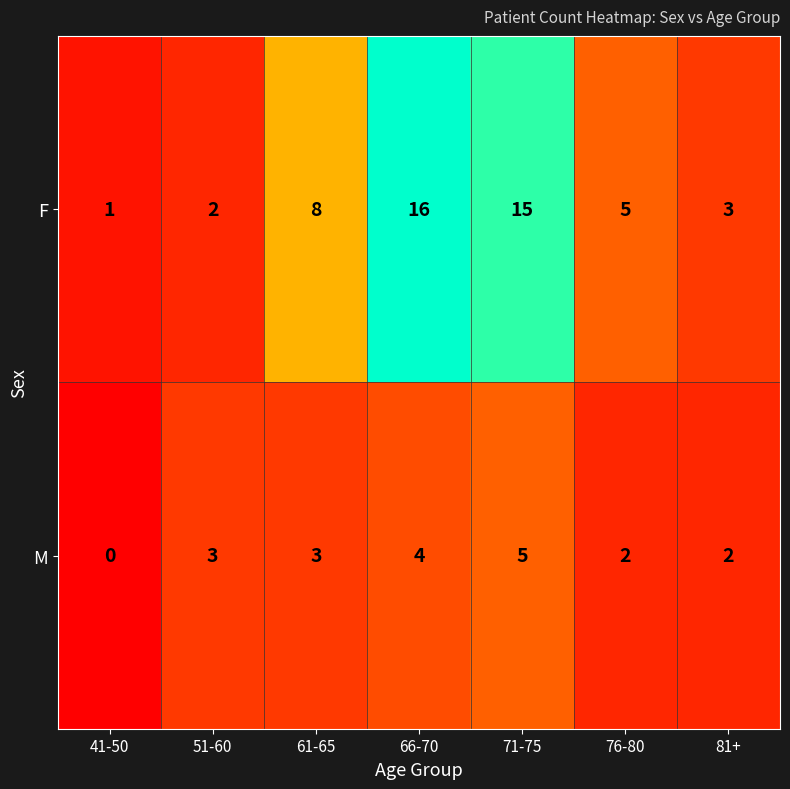

Which category has the highest value across all series?

66-70